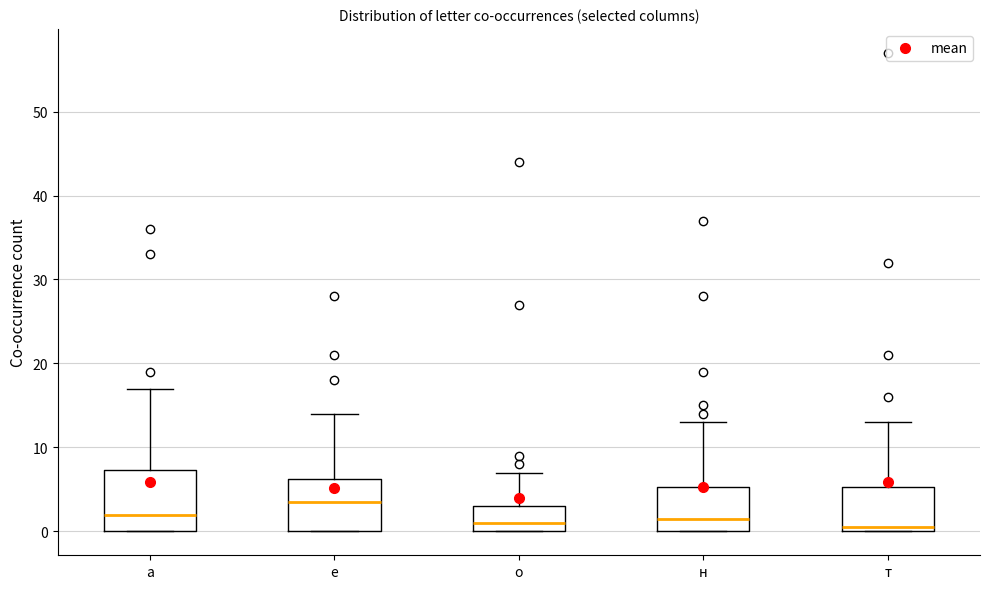

Reading left to right, read every box against the y-axis: the position of its median line, the range the box covers, and the ends of its whiskers. The values are not printed on the chart, so give them approximately, as read against the axis.

а: median 2, box 0 to 7, whiskers 0 to 17
е: median 4, box 0 to 6, whiskers 0 to 14
о: median 1, box 0 to 3, whiskers 0 to 7
н: median 2, box 0 to 5, whiskers 0 to 13
т: median 1, box 0 to 5, whiskers 0 to 13